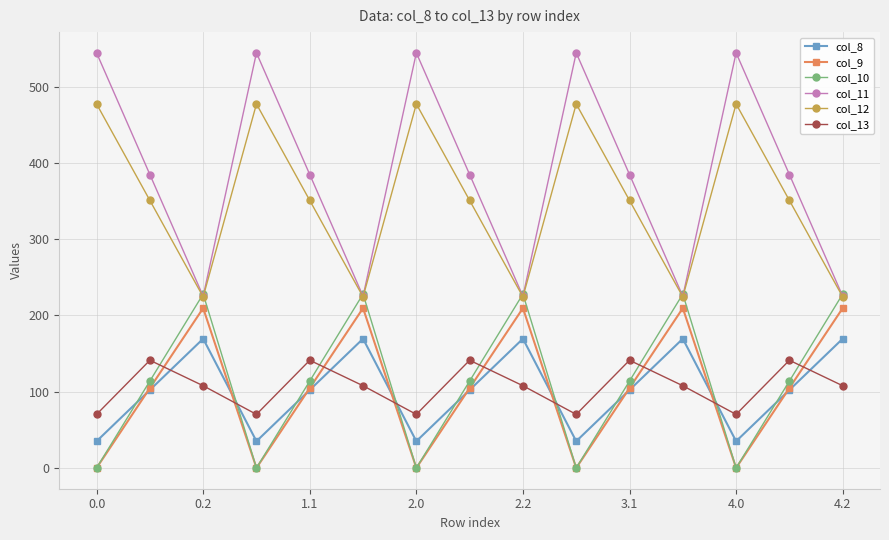

Count the number of data series in this chart.

6